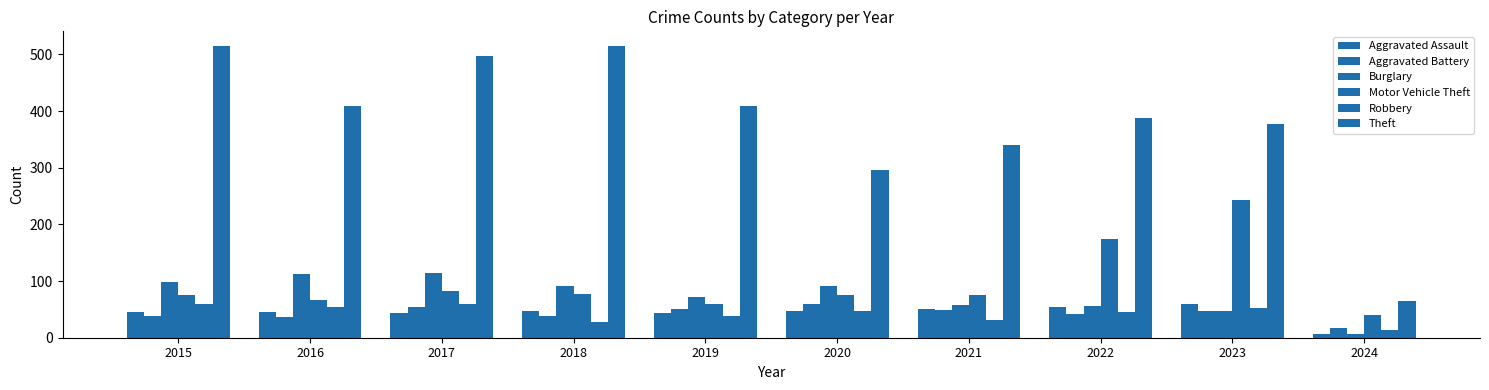

What is the sum of the Burglary values at 2019 and 2018?

164